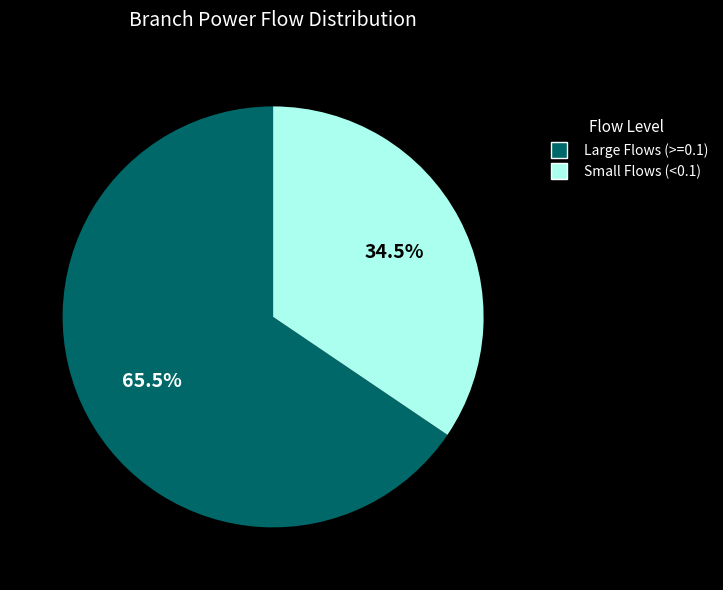

Is there a majority slice in this chart?

Yes